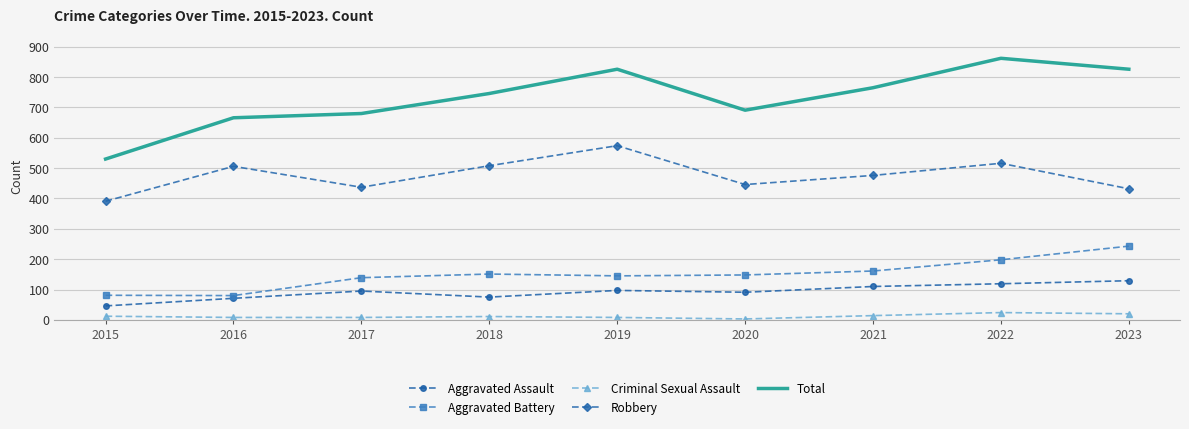

Where is Aggravated Battery nearest to the value 161?

2021